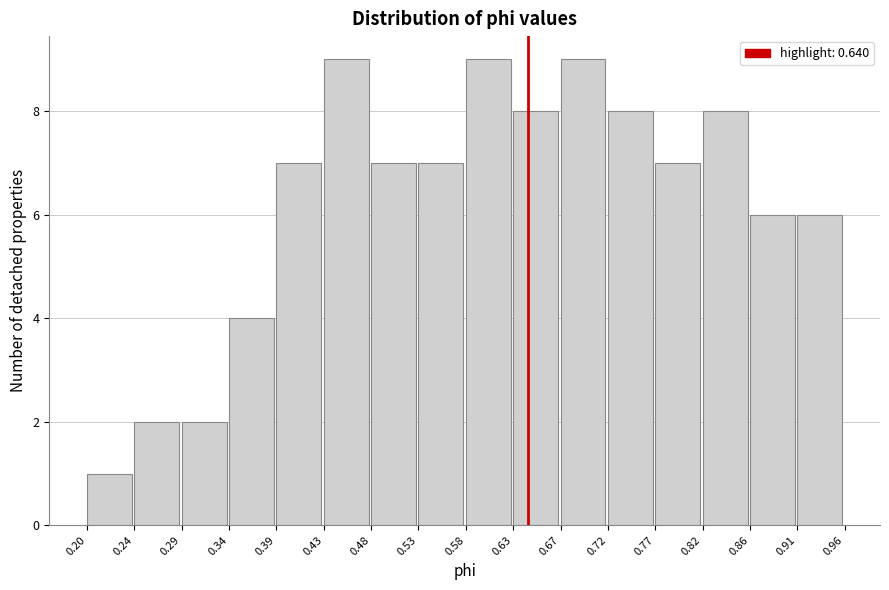

How tall is the bar that spans 0.39 to 0.43 on the x-axis? The values are not printed on the chart, so give them approximately, as read against the axis.

7